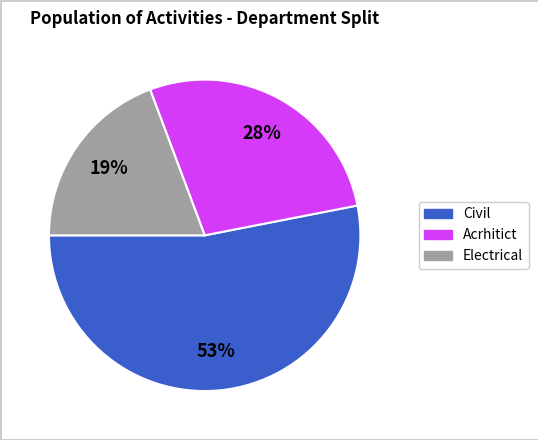

True or false: Civil accounts for 39% of the total.

False